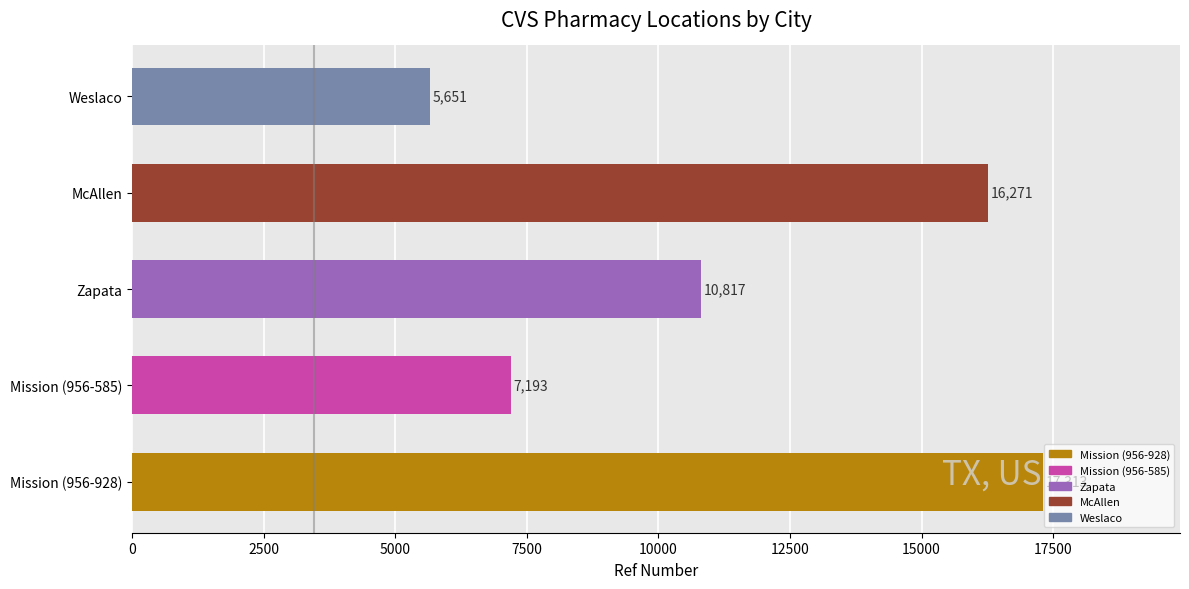

At which label is the value closest to 11482?

Zapata